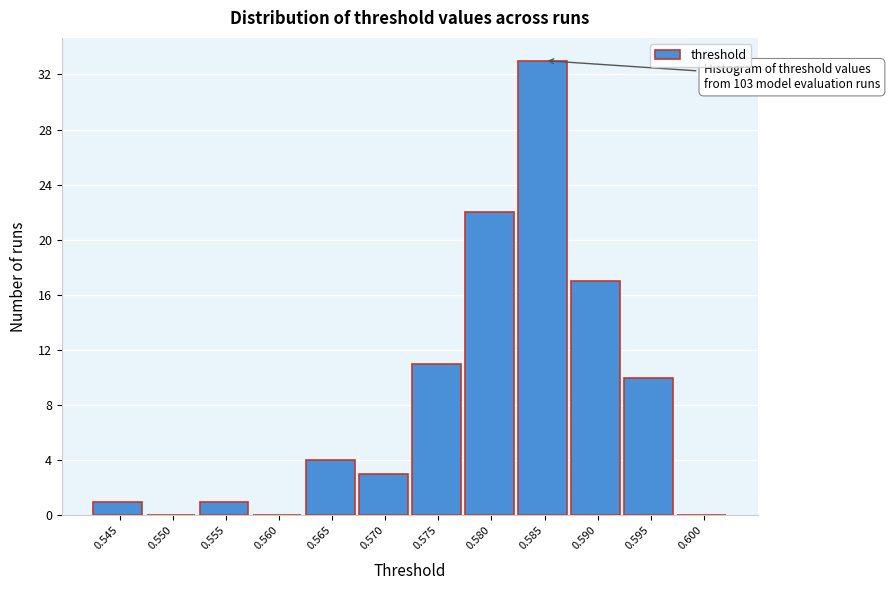

Reading left to right, transcribe all the data shown in this chart.

0.545=1	0.550=0	0.555=1	0.560=0	0.565=4	0.570=3	0.575=11	0.580=22	0.585=33	0.590=17	0.595=10	0.600=0